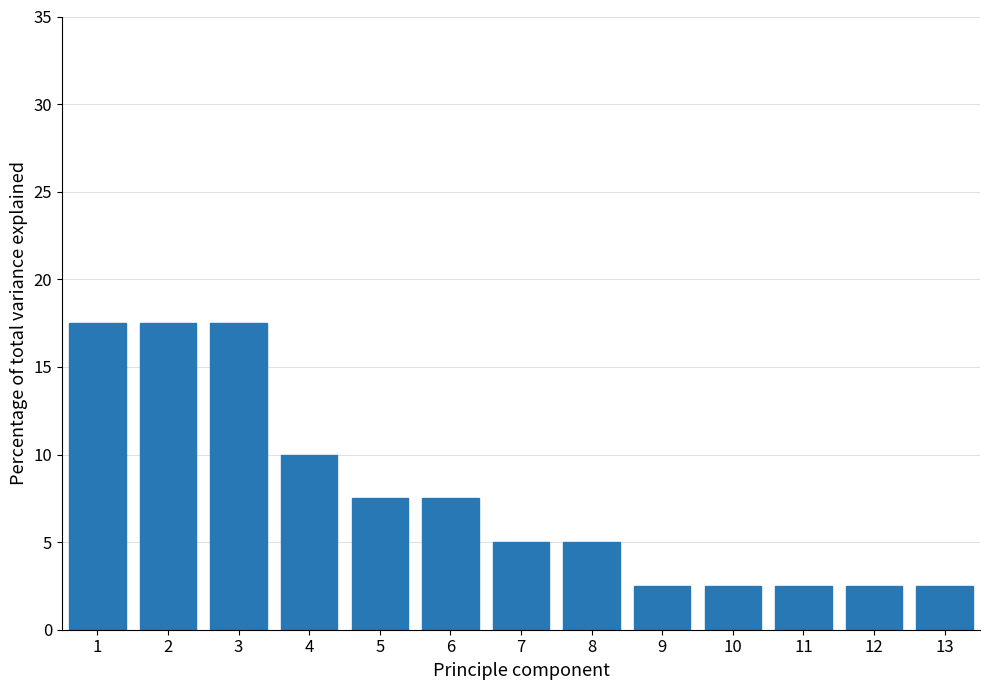

Reading left to right, extract all data points from this chart.

1=17.5	2=17.5	3=17.5	4=10.0	5=7.5	6=7.5	7=5.0	8=5.0	9=2.5	10=2.5	11=2.5	12=2.5	13=2.5